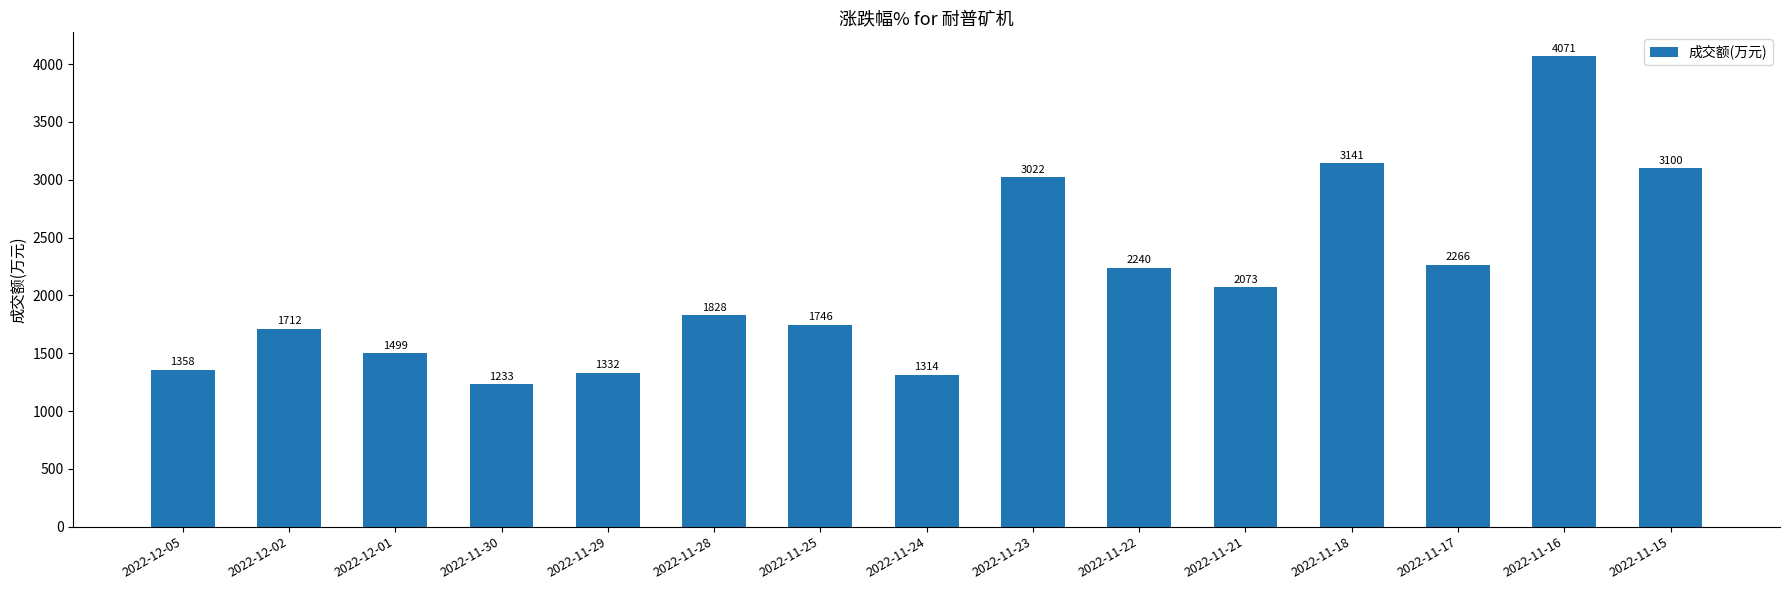

What is the greatest value displayed?

4071